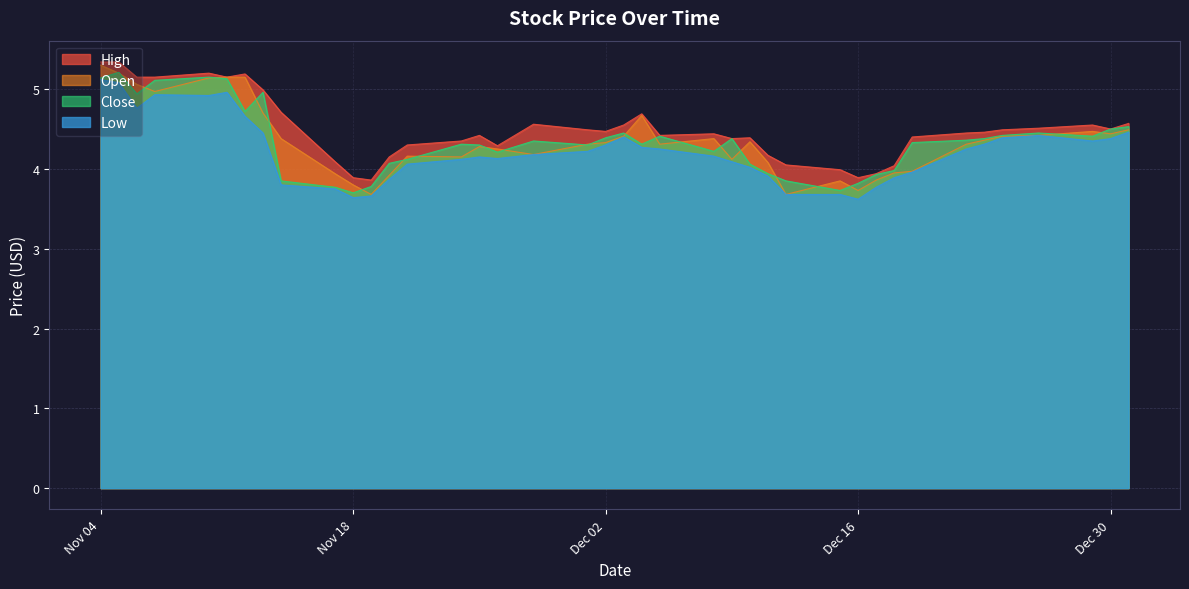

What is the maximum value for Low?

5.1